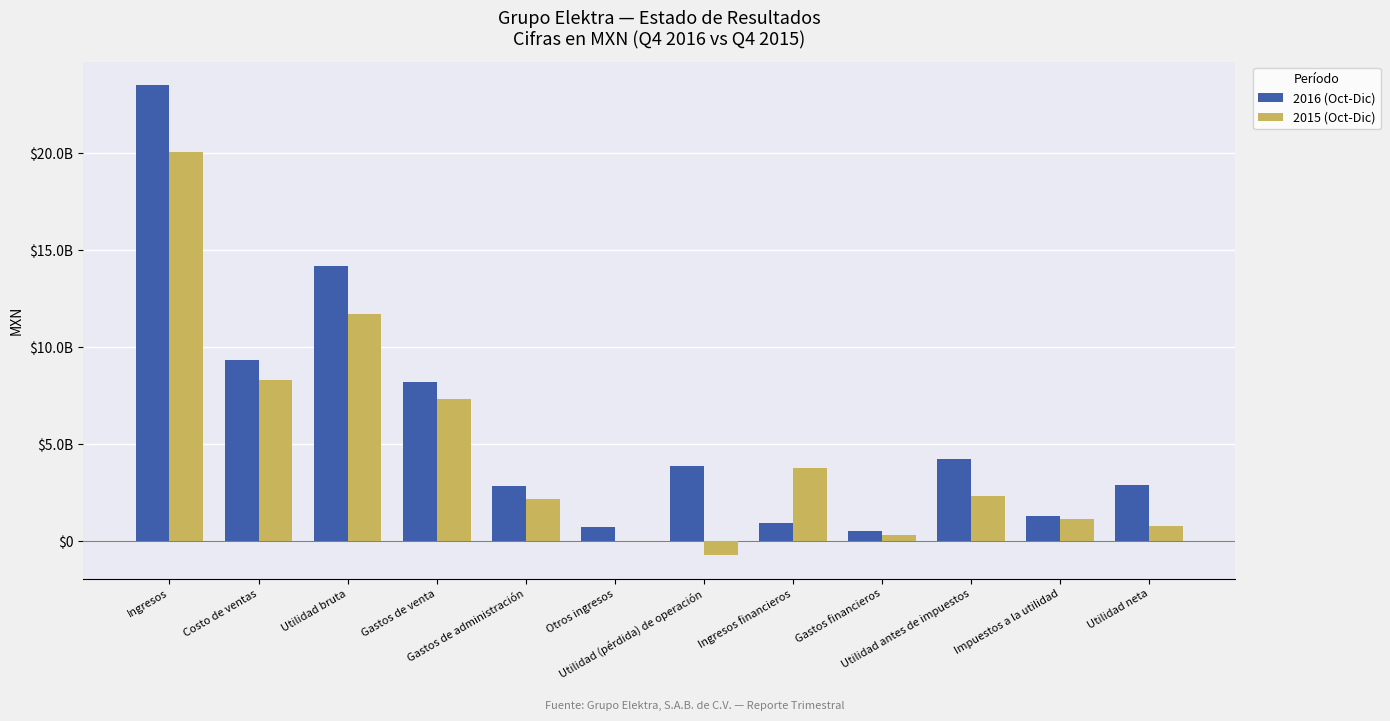

What are all the series names shown in the legend?

2016 (Oct-Dic), 2015 (Oct-Dic)